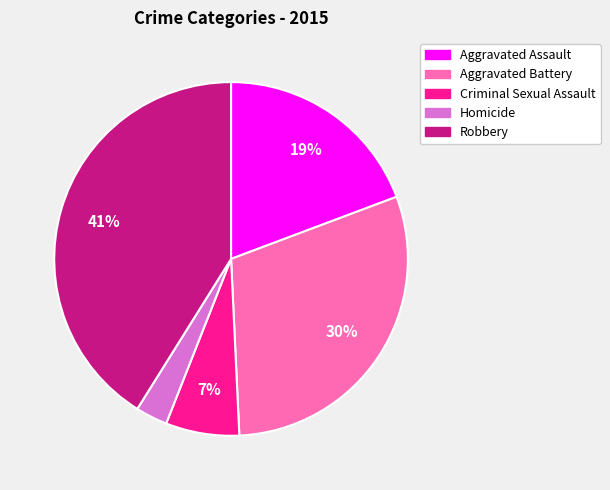

Combined, do Aggravated Battery and Robbery account for over 50%?

Yes